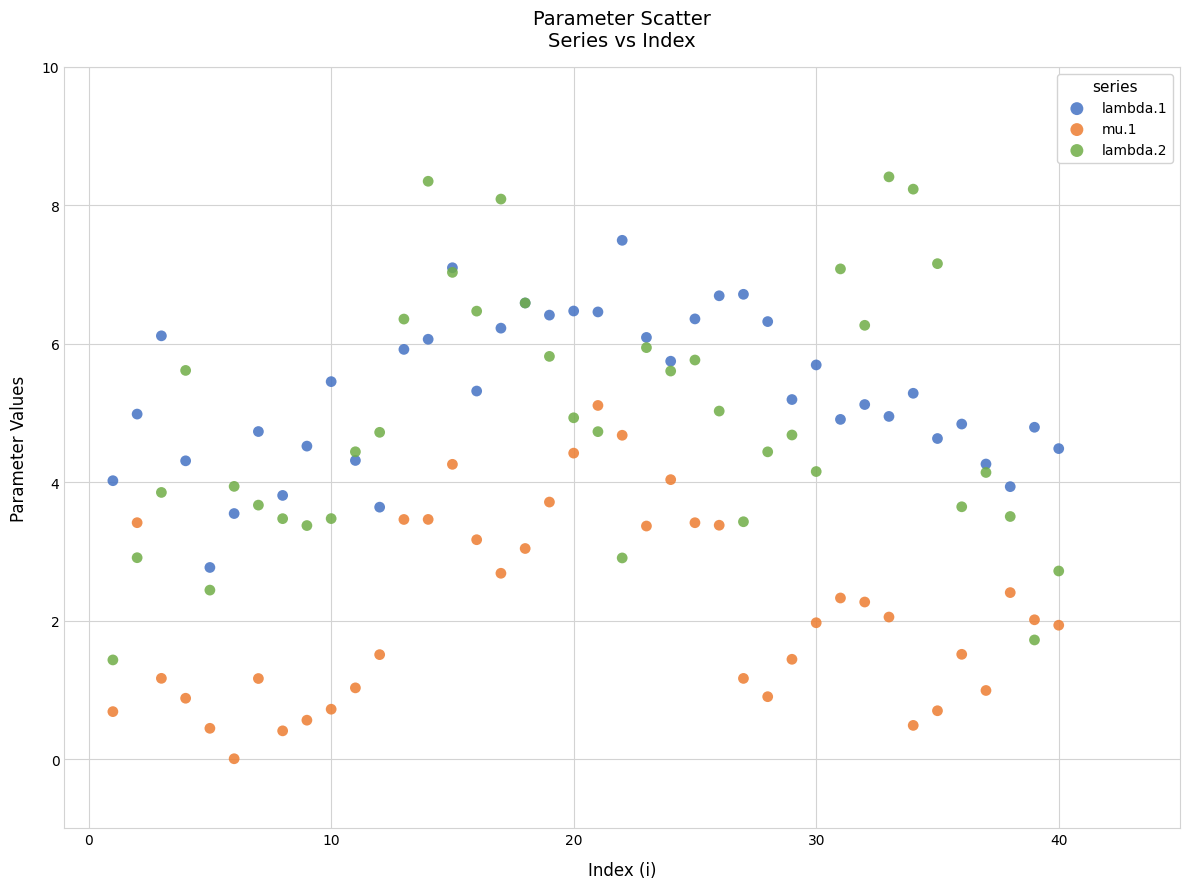

Which series reaches the maximum Y coordinate?

lambda.2